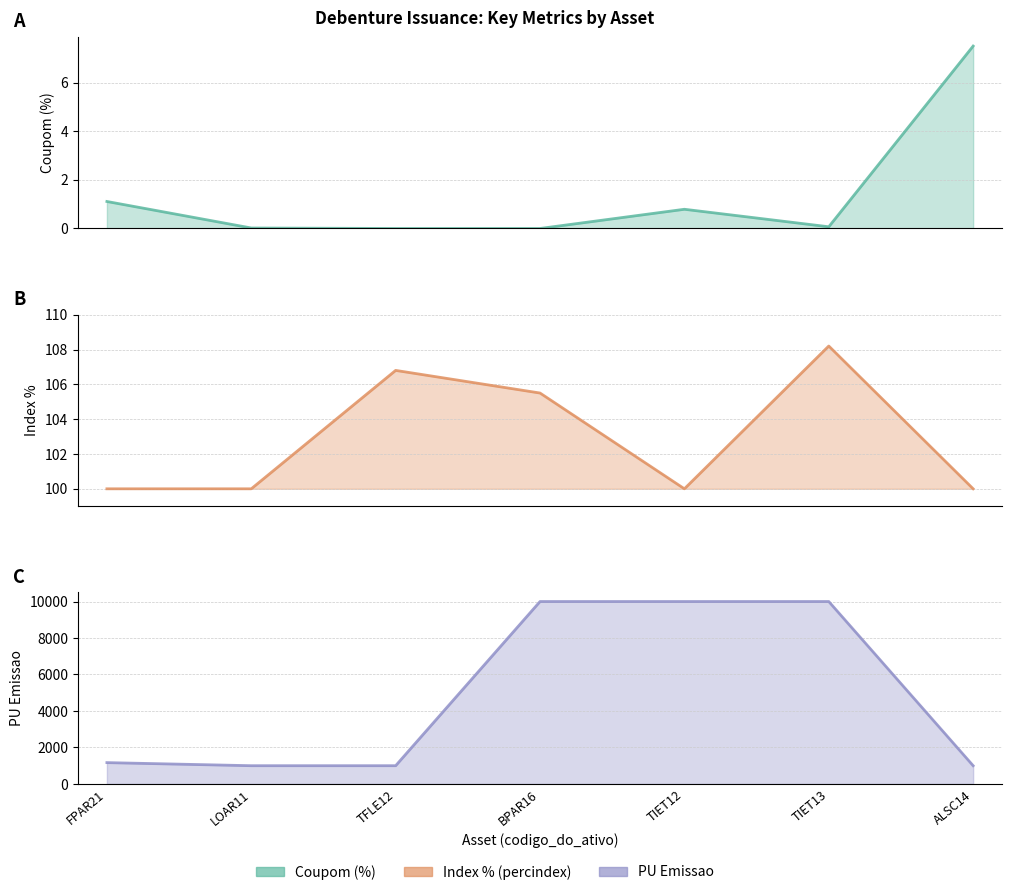

Which has a higher value, TIET12 or LOAR11?

TIET12